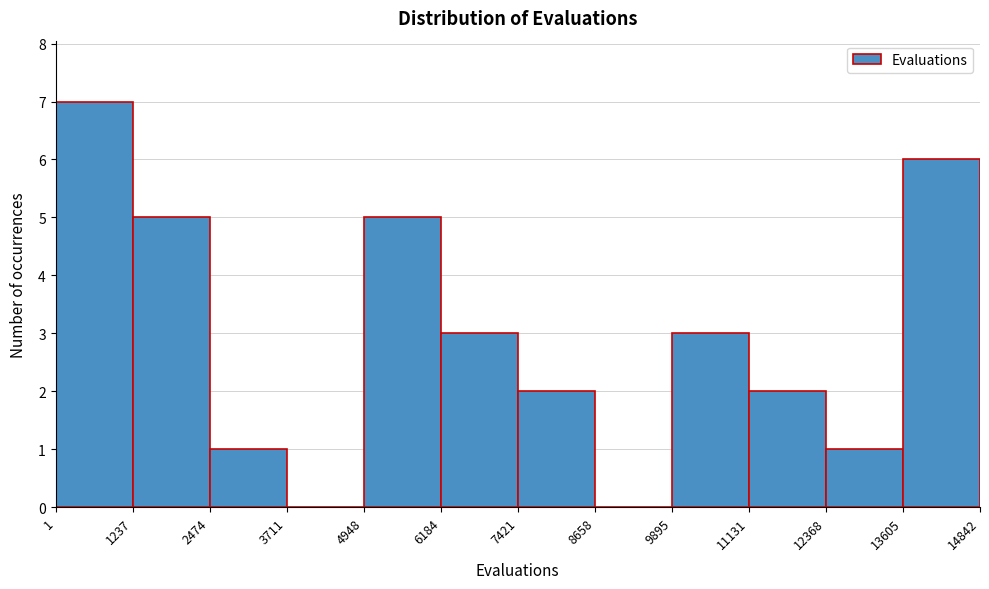

Reading left to right, transcribe this chart: for each bar, give the range it covers on the x-axis and its height. The values are not printed on the chart, so give them approximately, as read against the axis.

1 to 1237: 7
1237 to 2474: 5
2474 to 3711: 1
3711 to 4948: 0
4948 to 6184: 5
6184 to 7421: 3
7421 to 8658: 2
8658 to 9895: 0
9895 to 11131: 3
11131 to 12368: 2
12368 to 13605: 1
13605 to 14842: 6